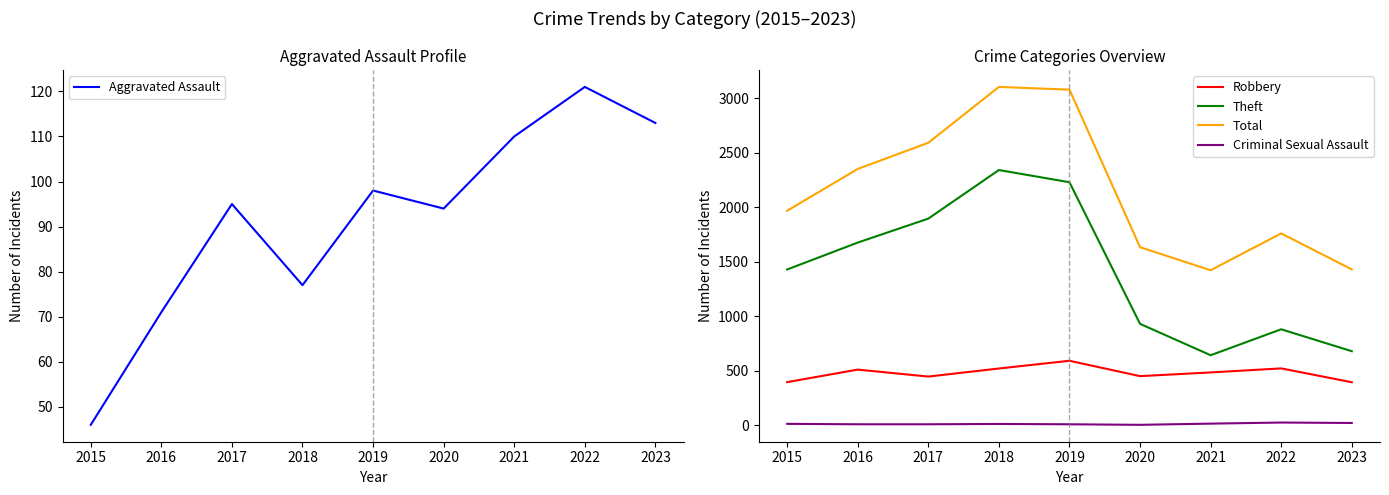

How many series are shown in this chart?

5